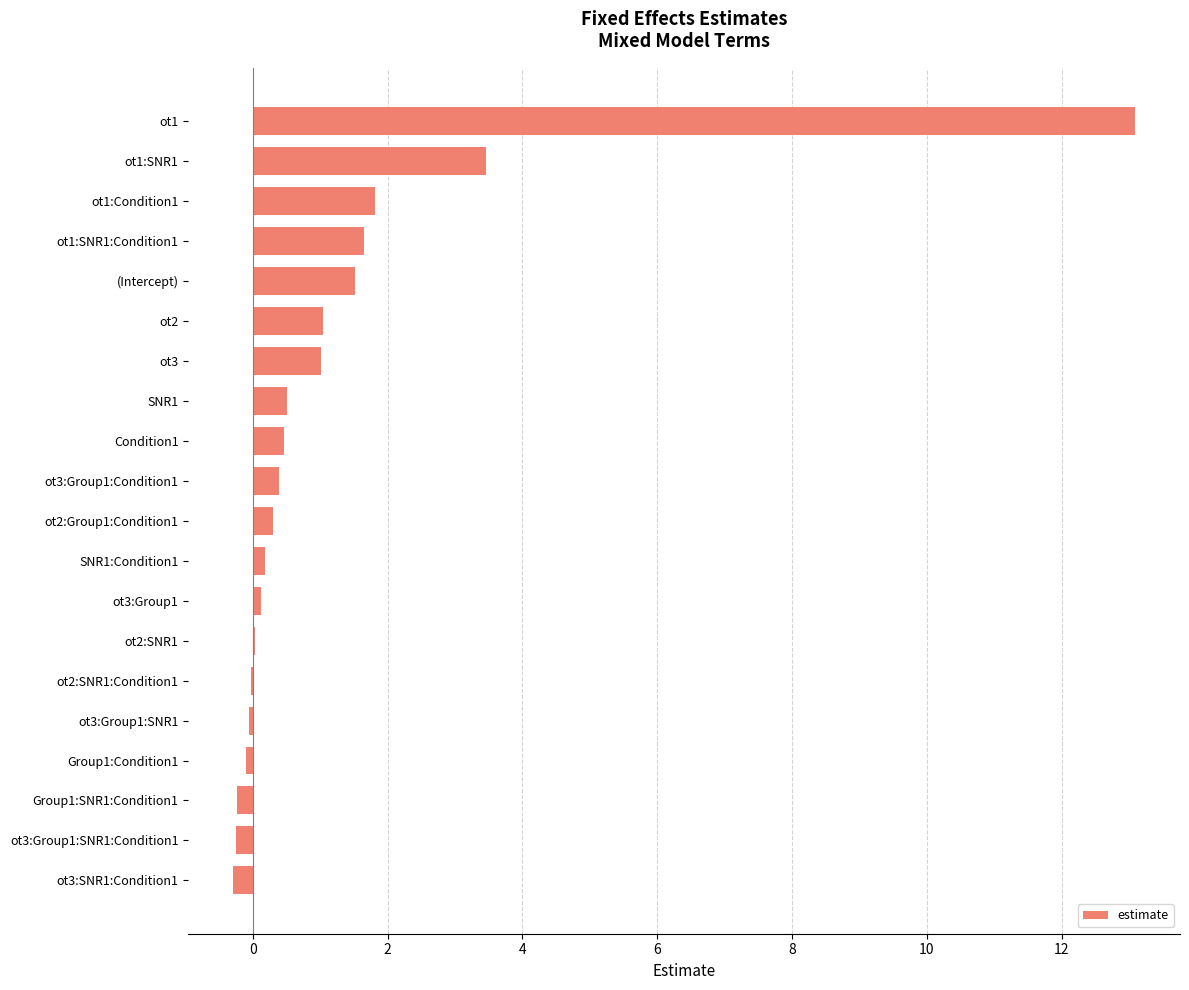

Is it true that the value at ot1:SNR1:Condition1 is 1.6?

True